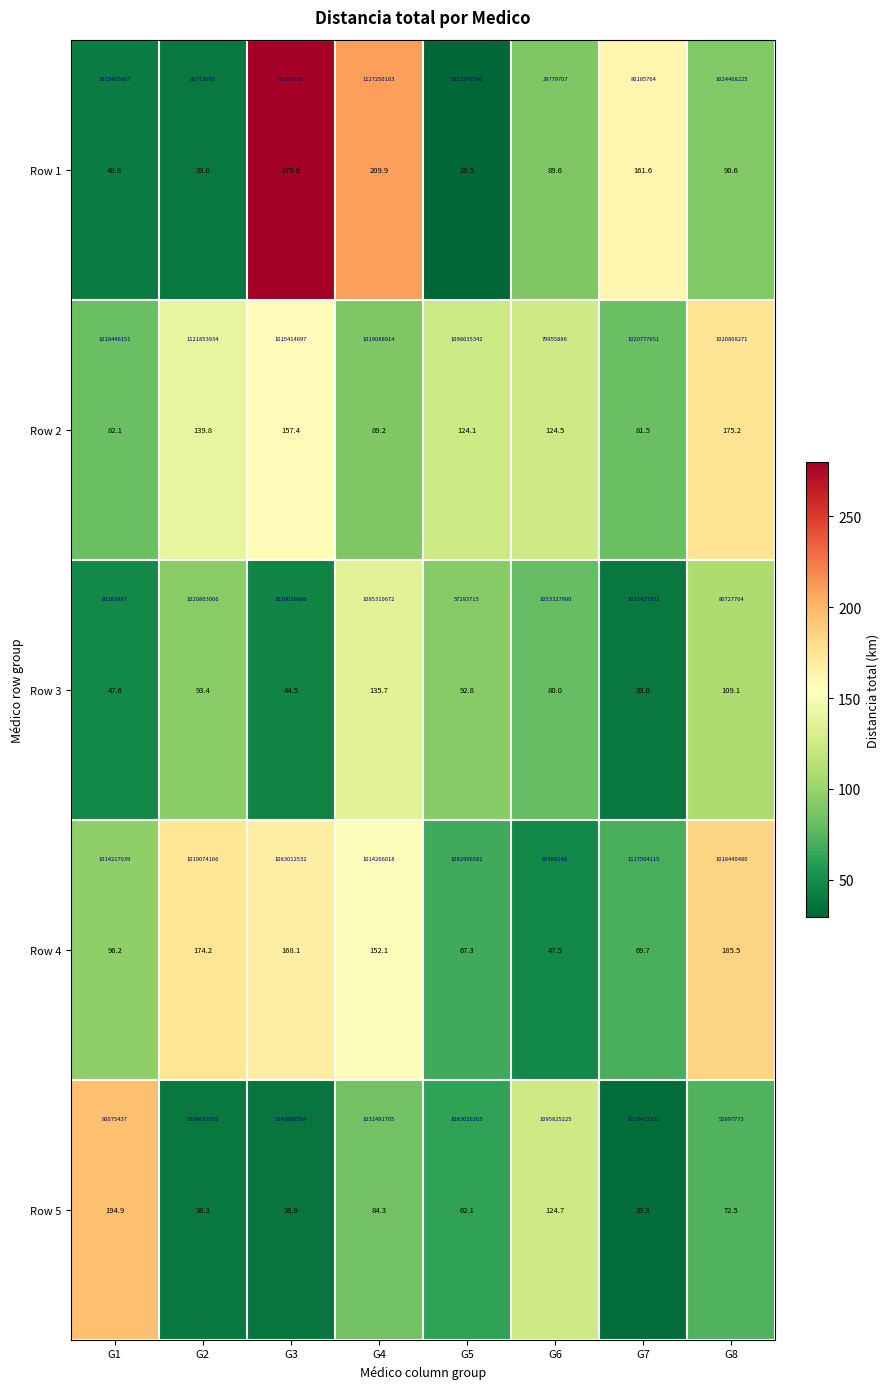

Read the Row 5 value at G6.

124.7